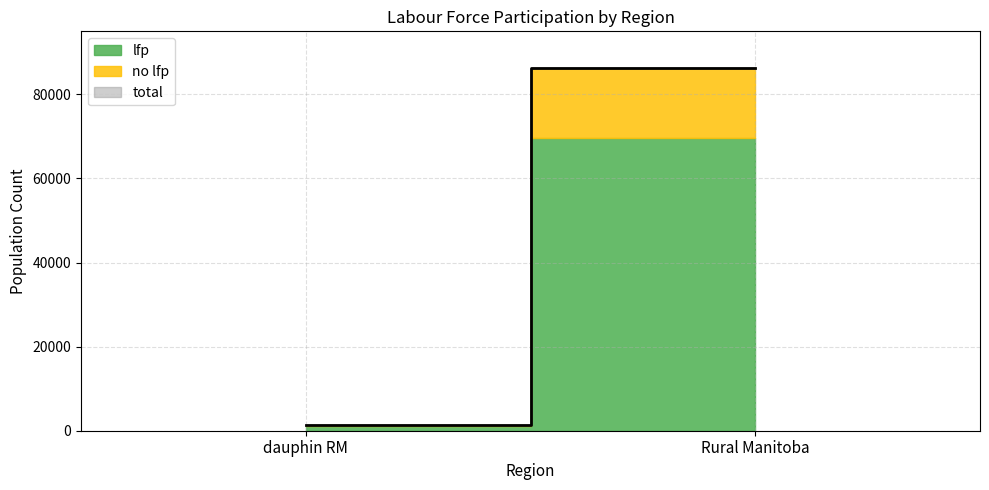

How many no lfp values are between 230 and 16620?

2